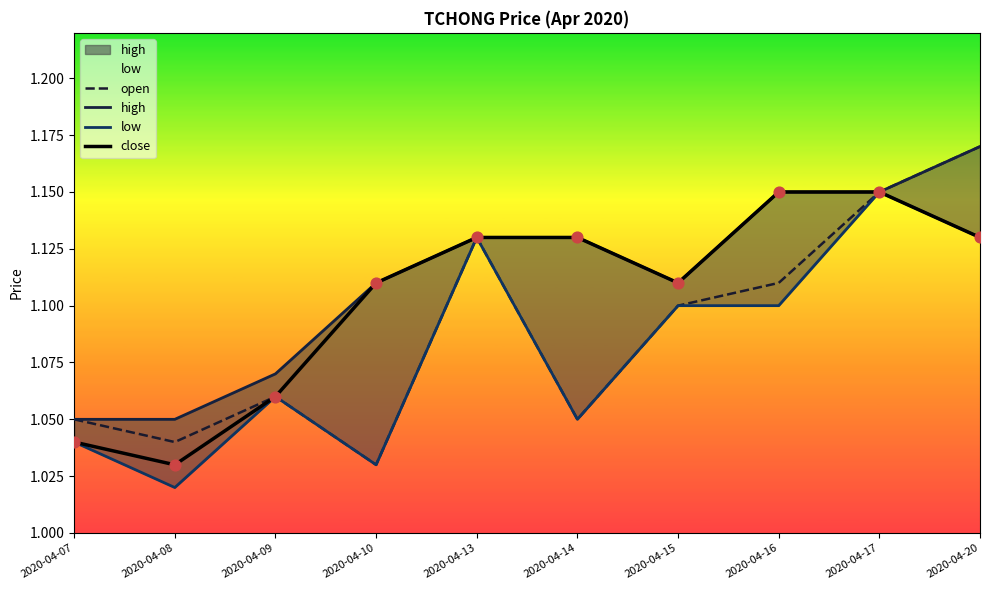

Which series contains the lowest Y value?

low